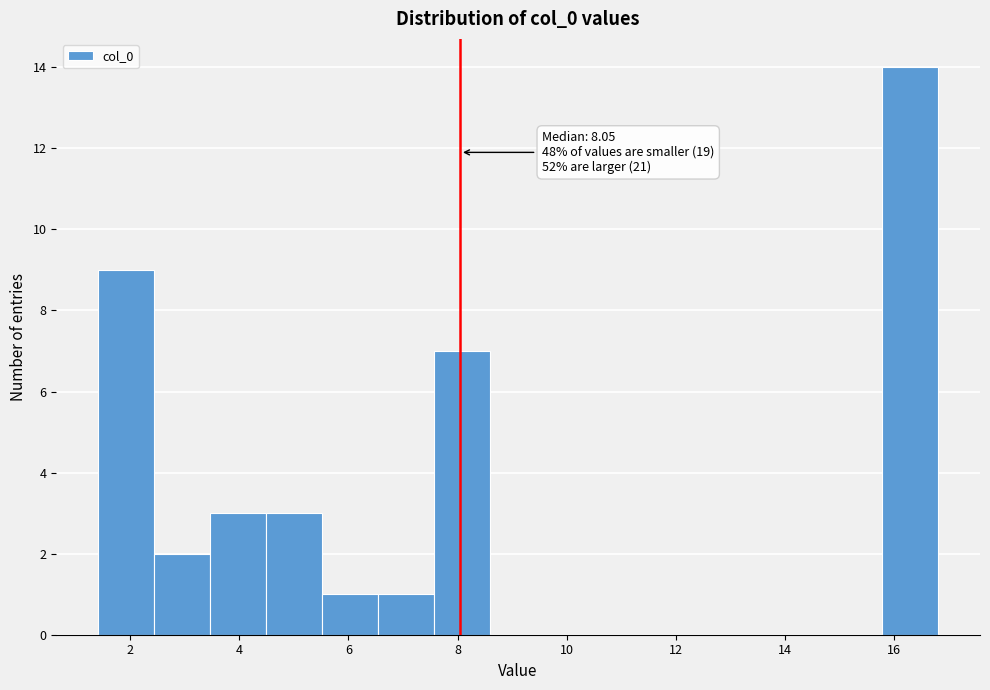

Which range on the x-axis has the tallest bar?

15.8 to 16.8